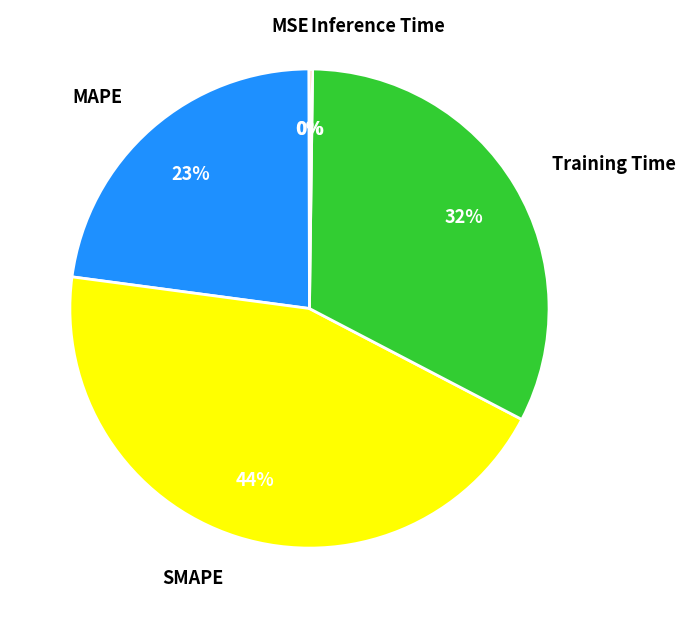

What percentage is the SMAPE slice, to the nearest percent?

44%